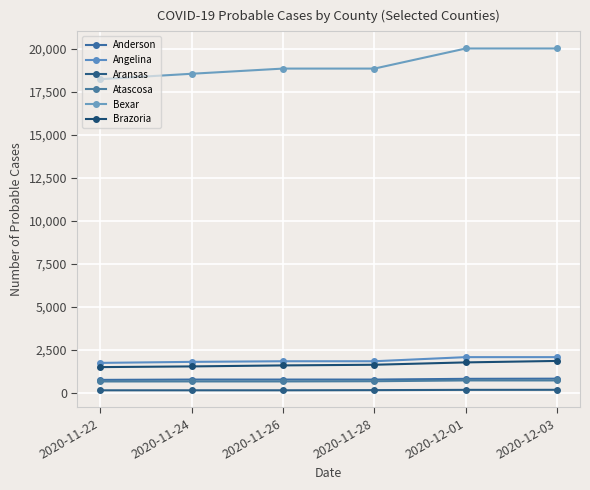

What is the difference between the maximum and minimum values in the Bexar series?

1786